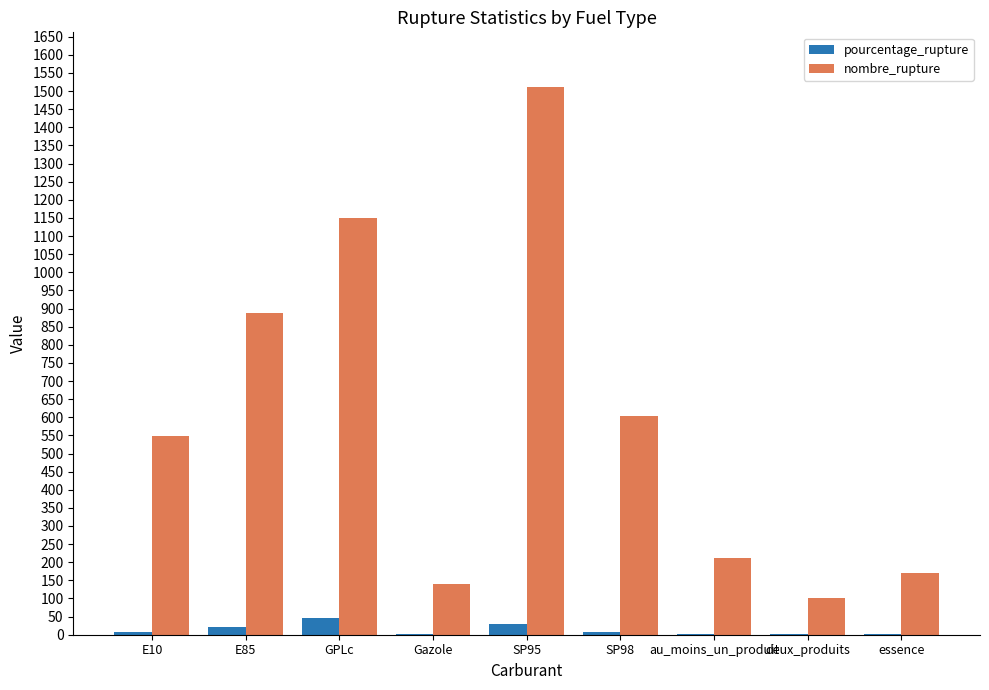

How many categories are shown in the chart?

9